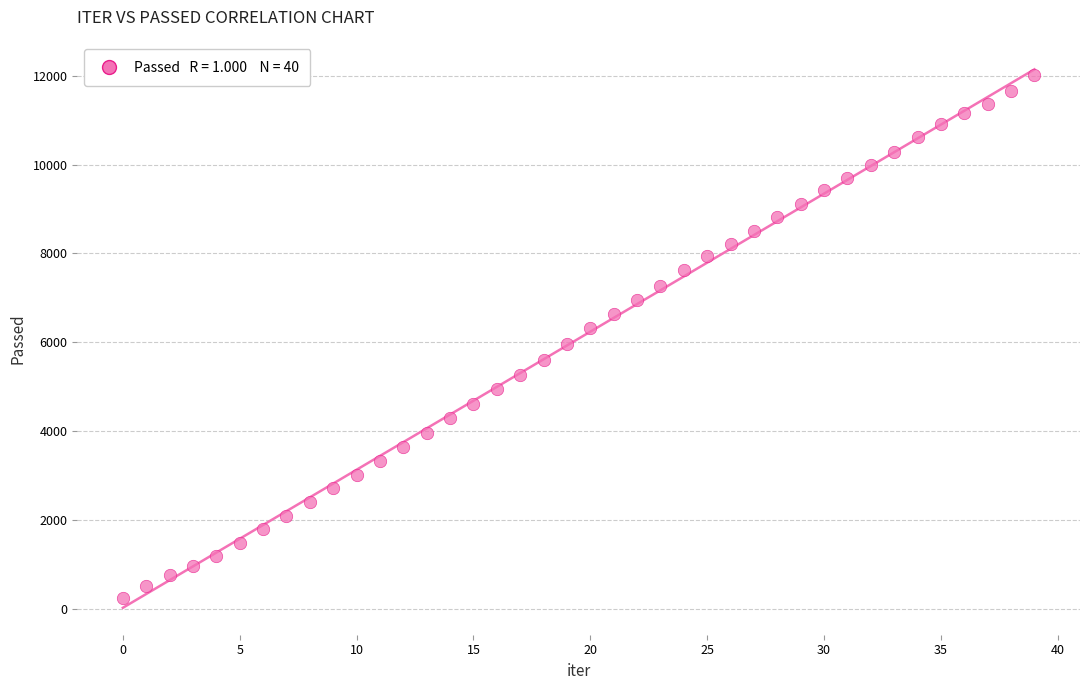

What is the range of Y values (max minus min)?

11779